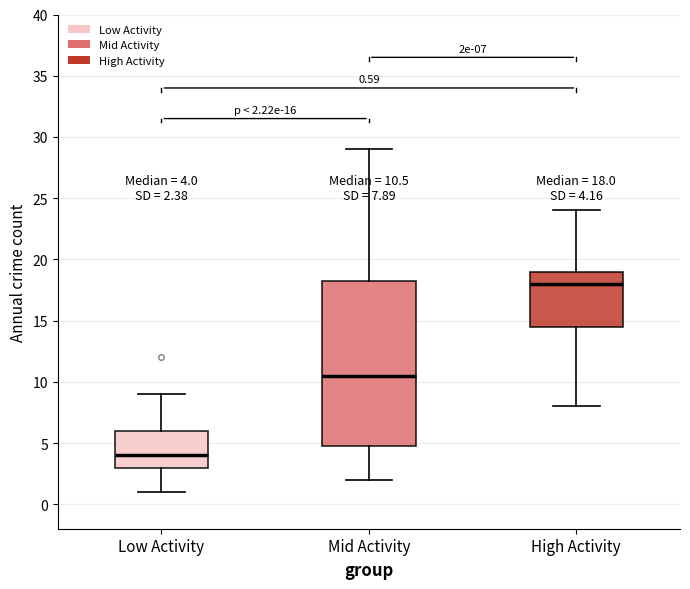

Which box's median line is the lowest?

Low Activity